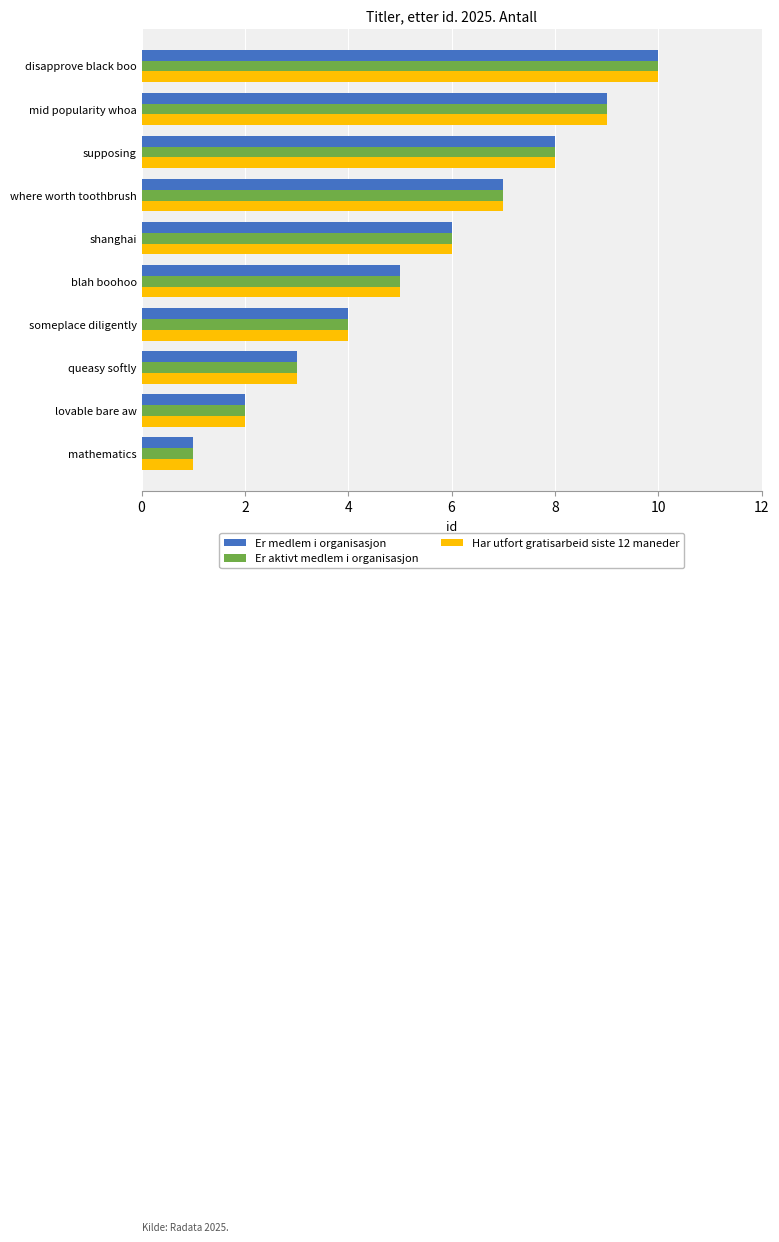

Read the Er aktivt medlem i organisasjon value at shanghai.

6